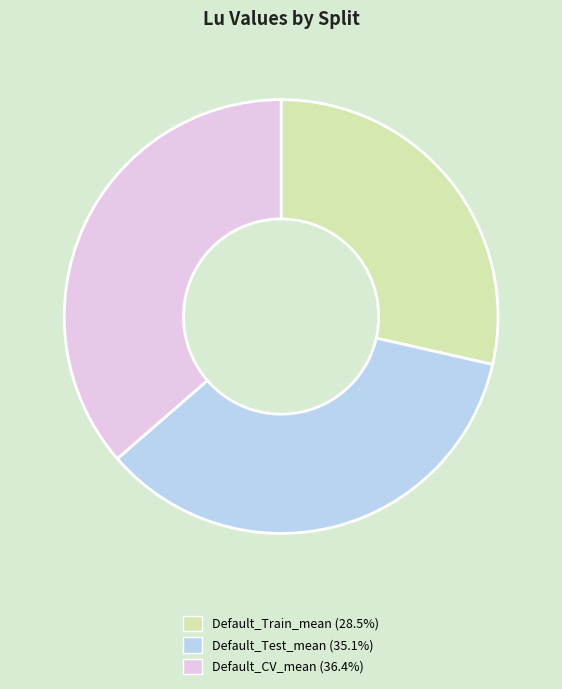

Is there any slice that represents more than half of the pie?

No